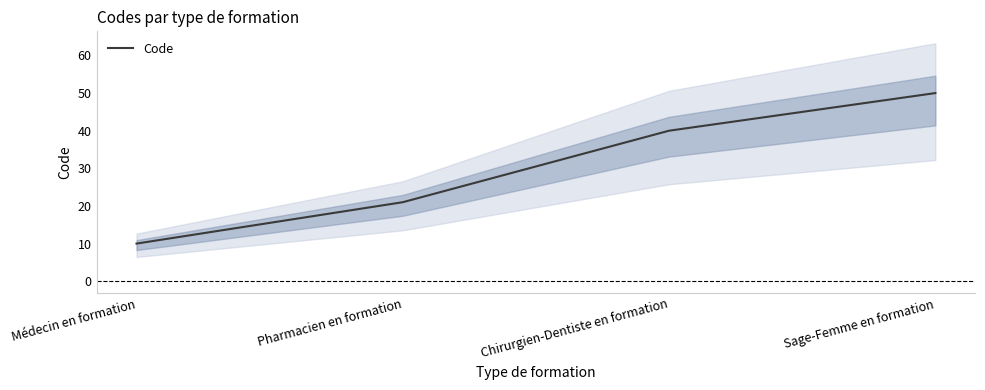

What is the sum of all values?

121